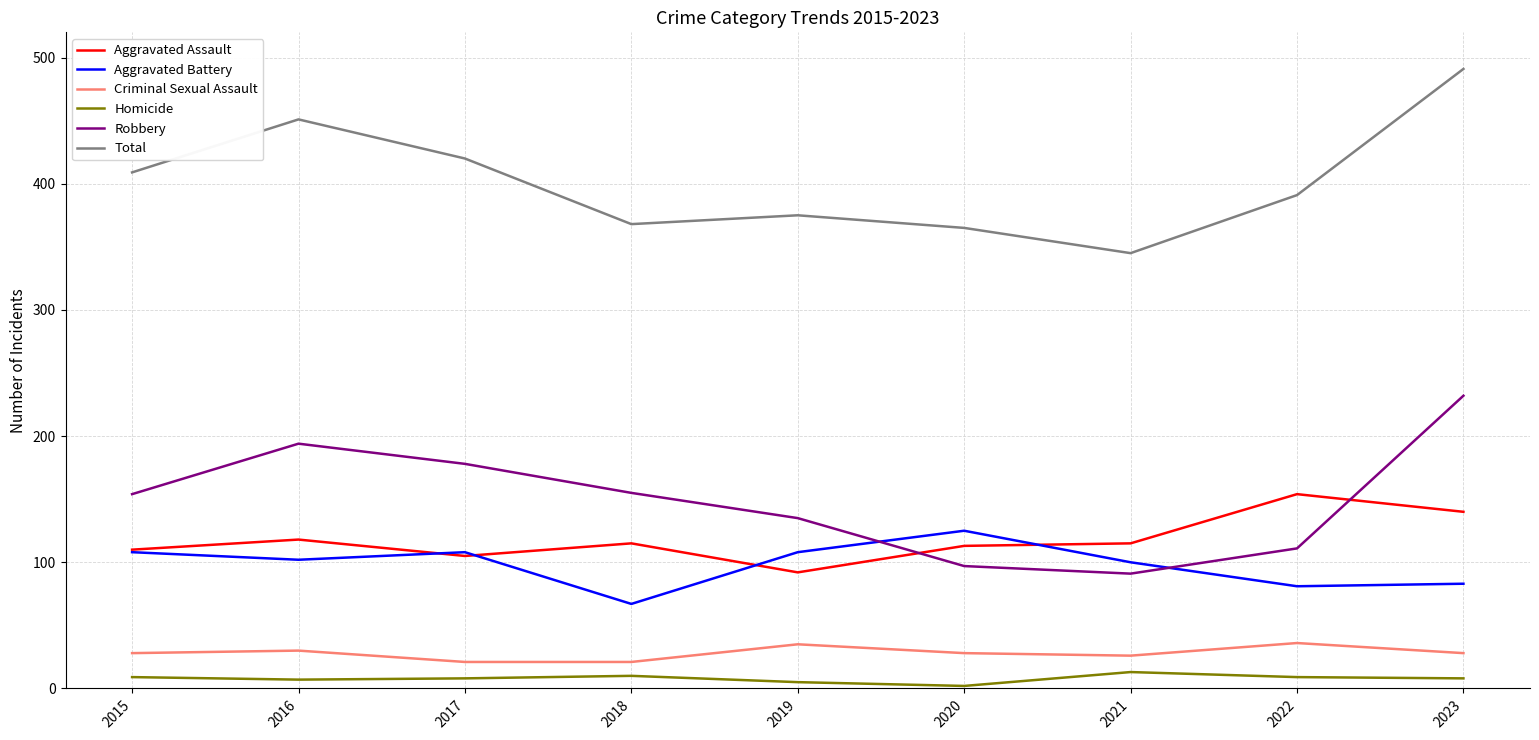

True or false: Total and Aggravated Assault cross at least once.

False